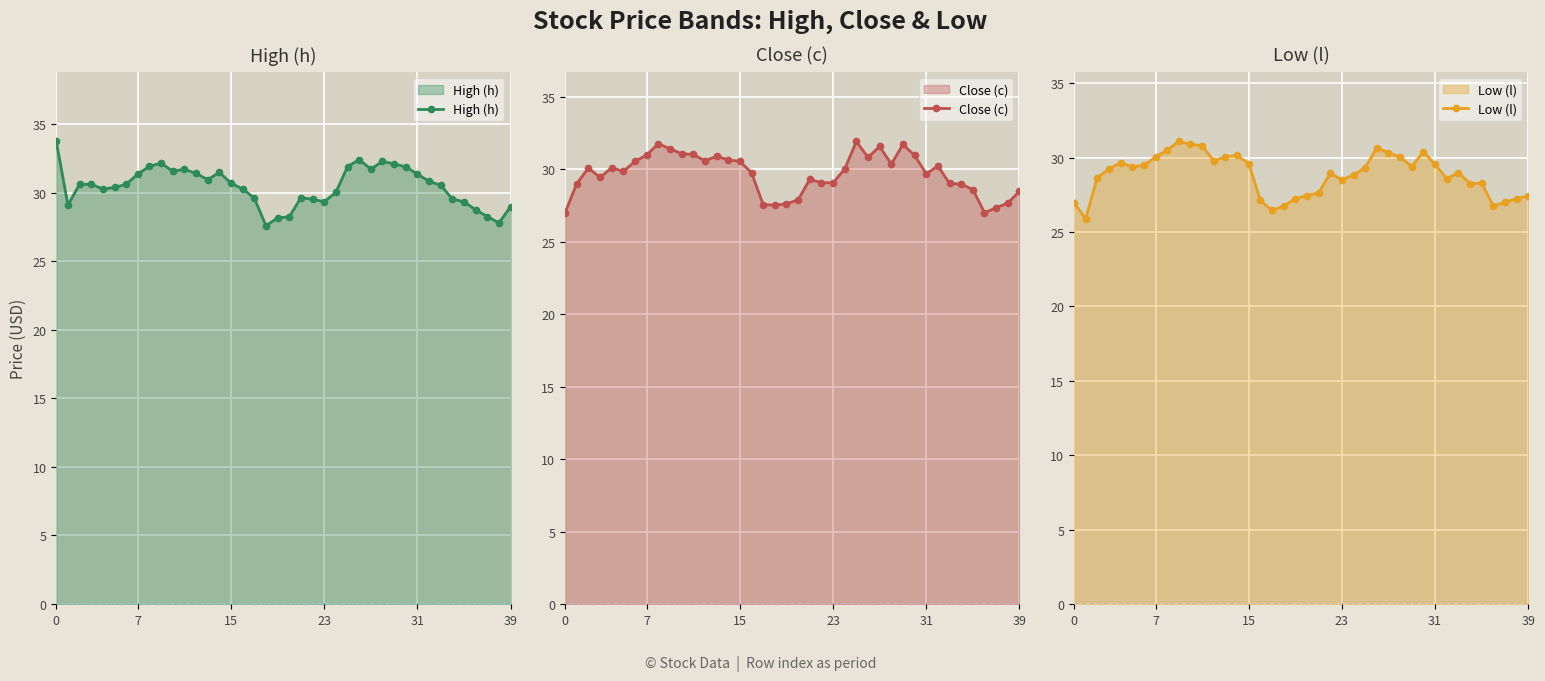

The value of High (h) at 15 is 30.7. True or false?

True